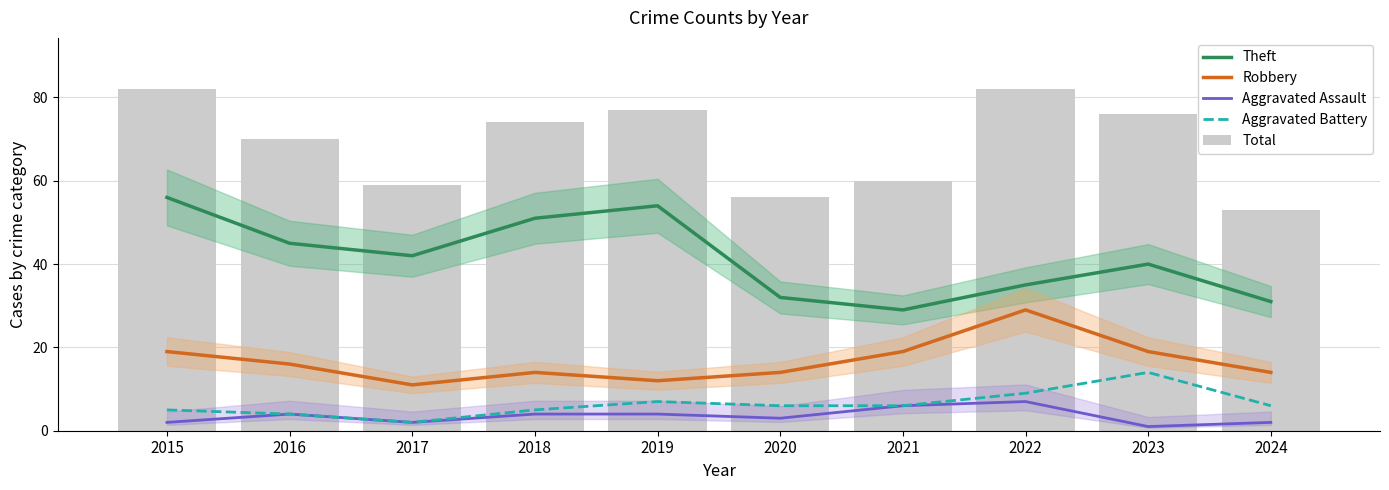

Which category has the highest value in the Theft series?

2015